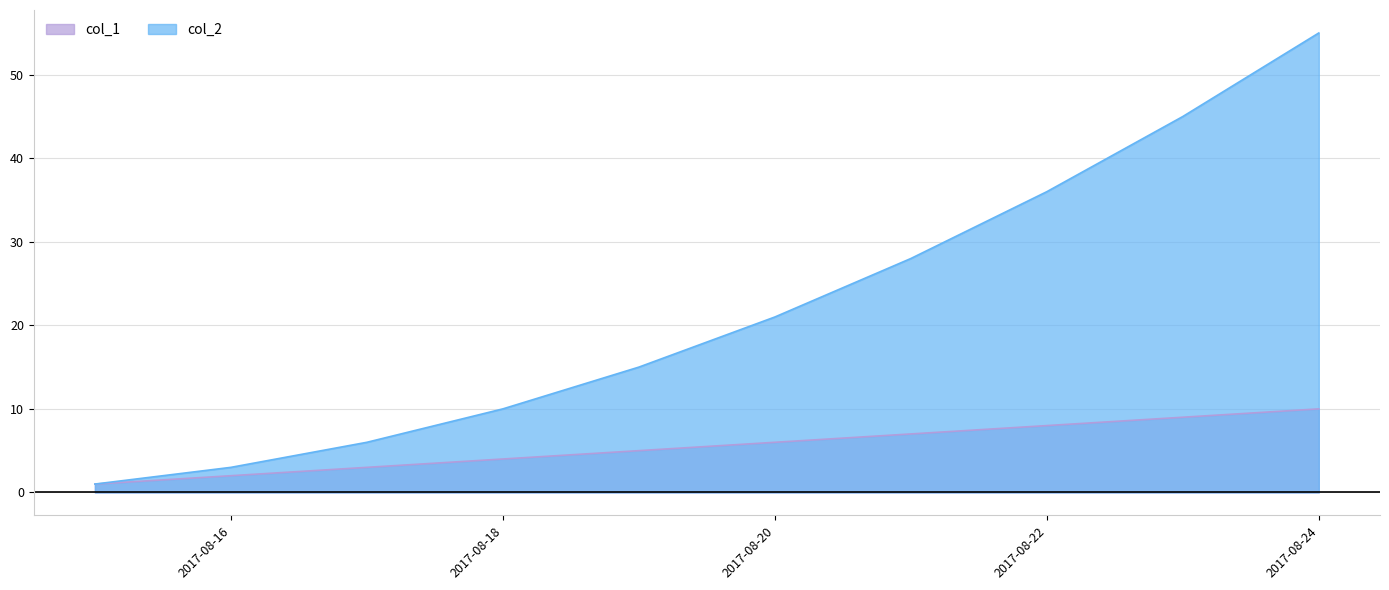

The value of col_2 at 2017-08-22 is 13. True or false?

False